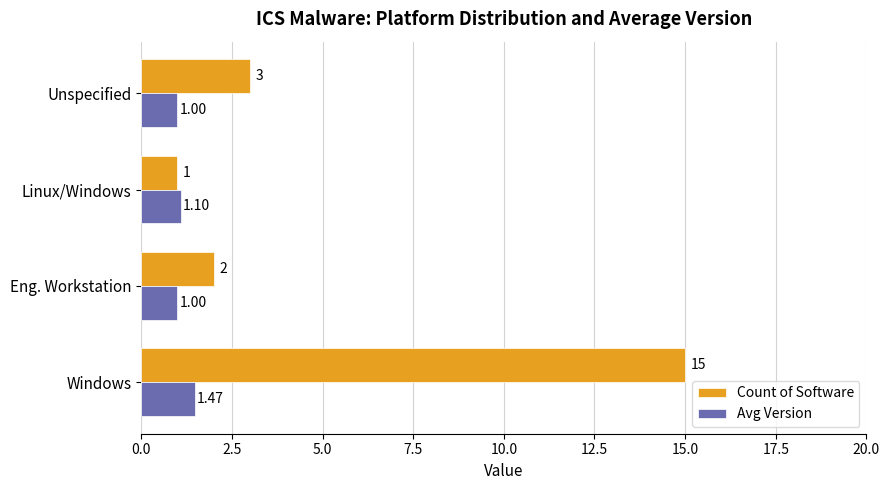

What is the difference between the second highest and second lowest values in the Count of Software series?

1.0